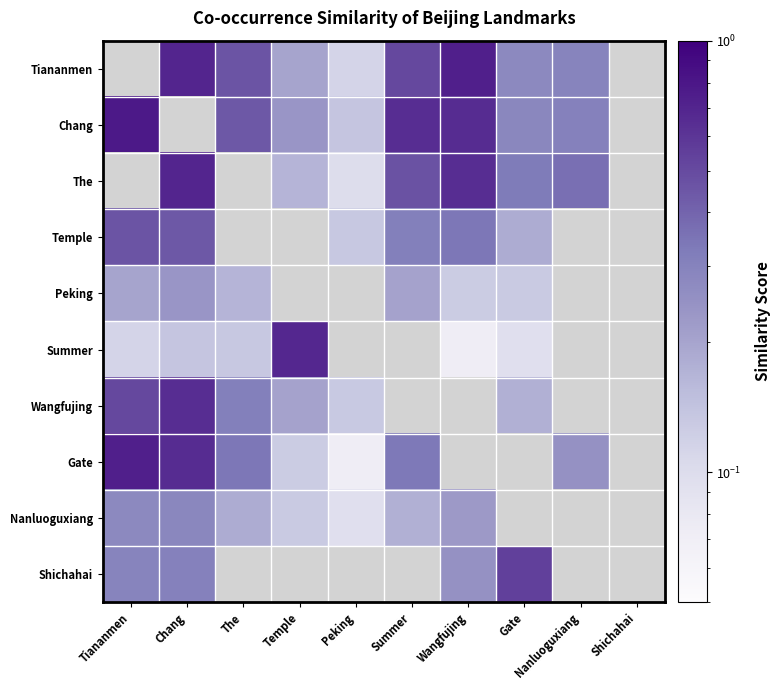

How many positive values does the Peking series have?

6